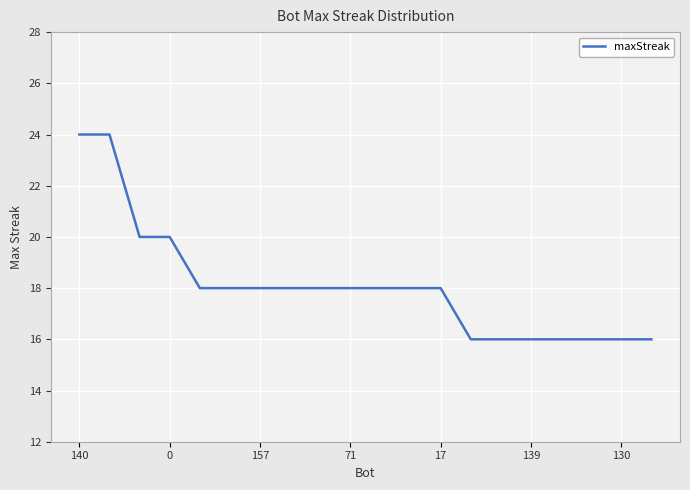

What is the value of the 8th point from the left?

18